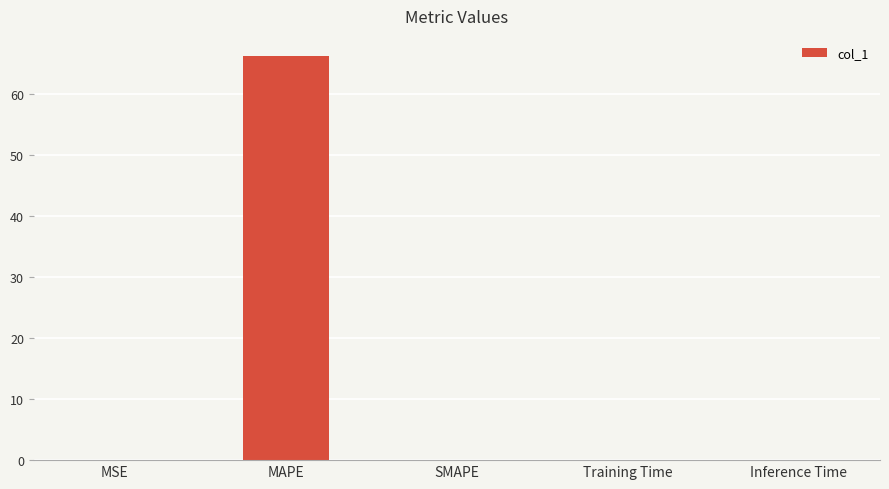

Is it true that the value at Inference Time is 0.0?

True